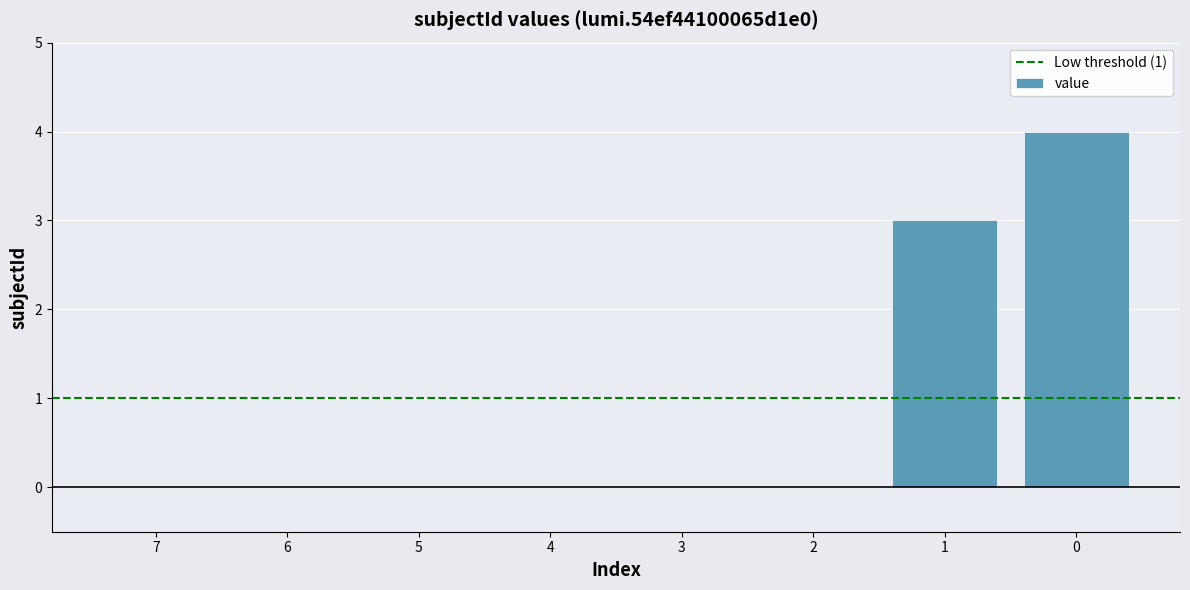

How many distinct data groups are displayed?

1